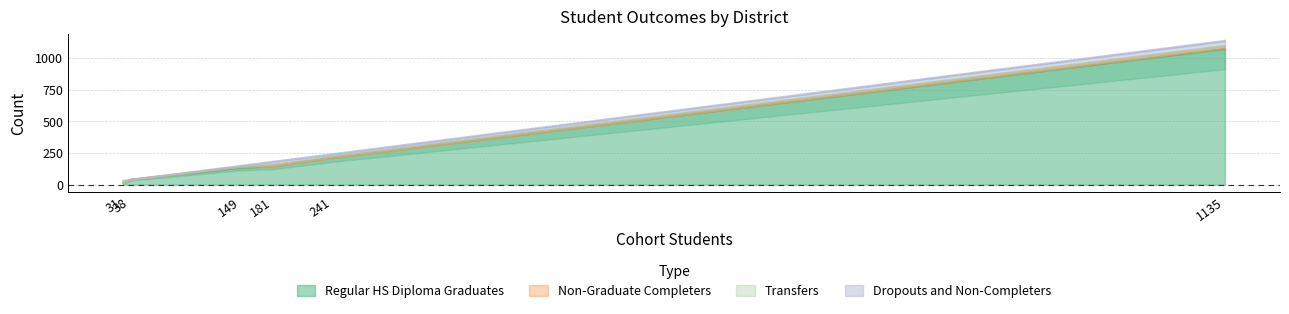

Rank the series at Chowchilla Union High from highest to lowest value.

Regular HS Diploma Graduates, Dropouts and Non-Completers, Transfers, Non-Graduate Completers